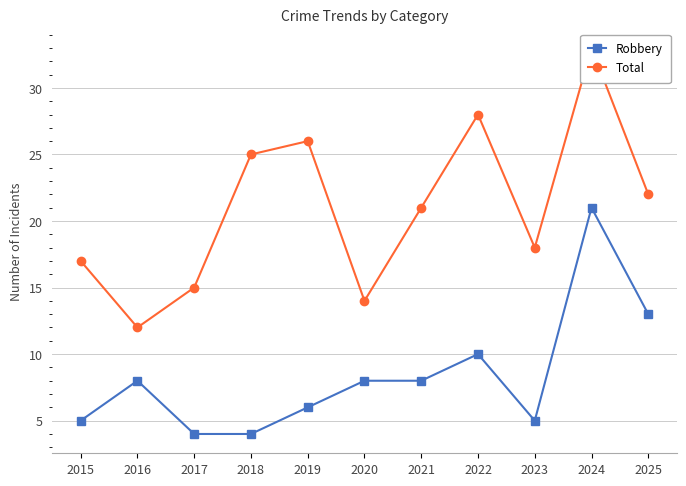

List the series in order of their peak value, highest first.

Total, Robbery